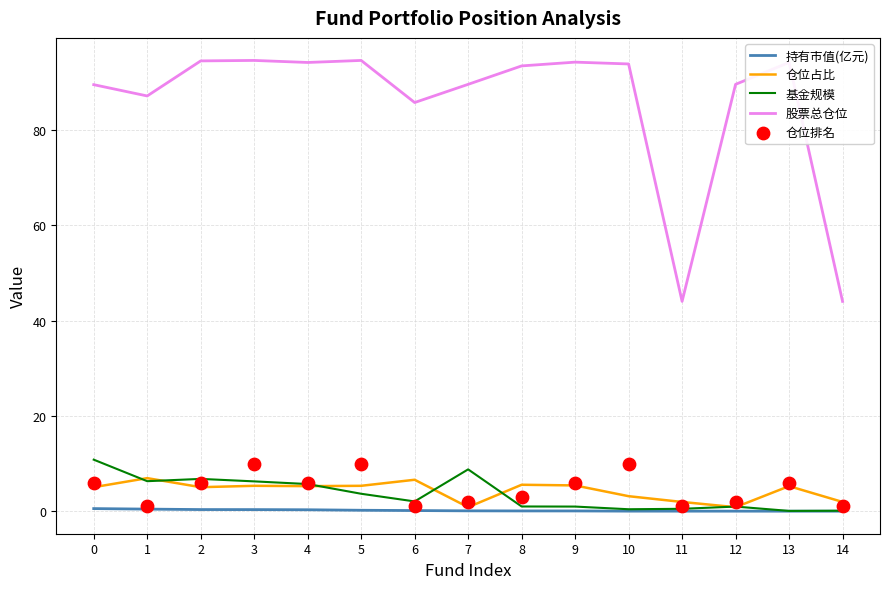

At which category is the sum across all series the highest?

3